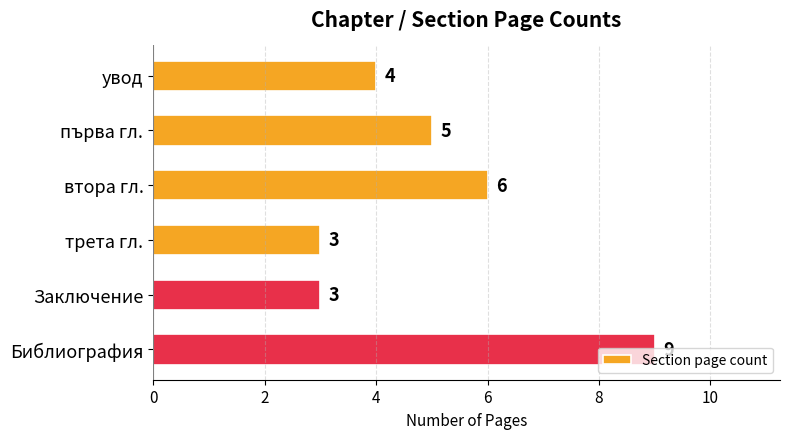

Approximately how many times larger is the value at Заключение compared to първа гл.?

0.6